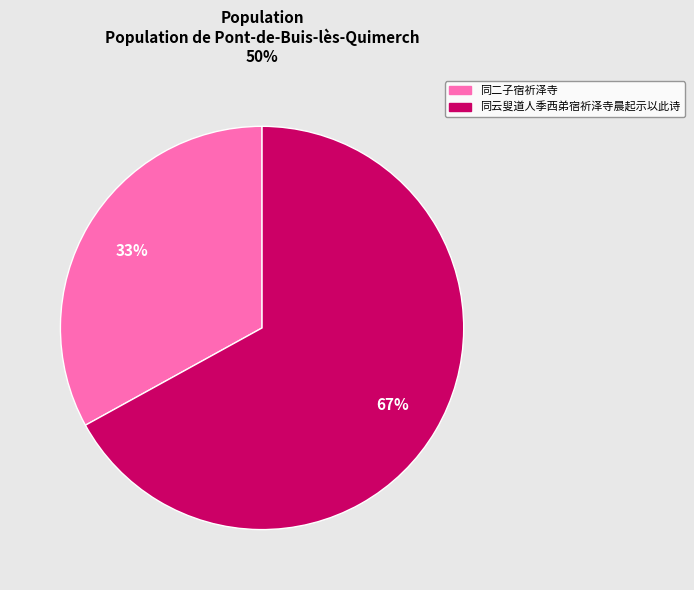

Is there any slice that represents more than half of the pie?

Yes